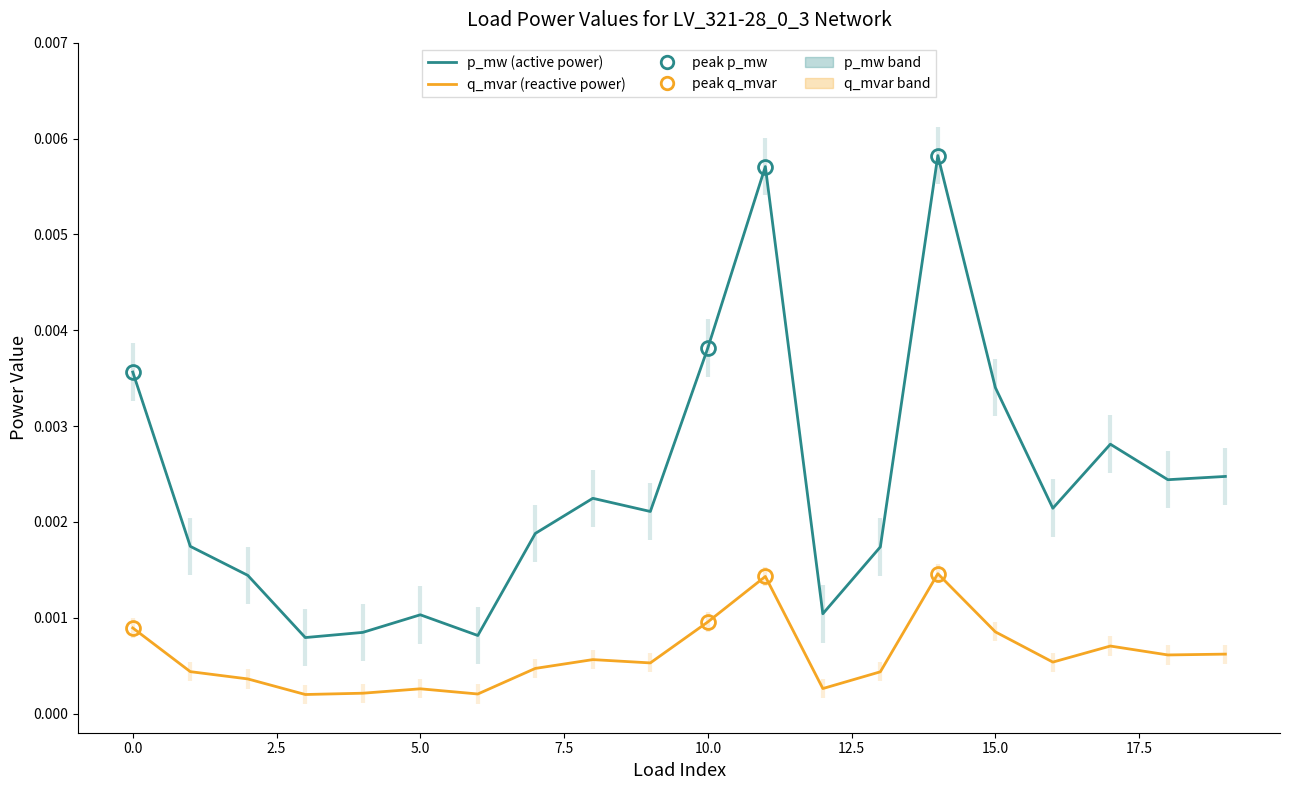

True or false: p_mw (active power) and q_mvar (reactive power) cross at least once.

False